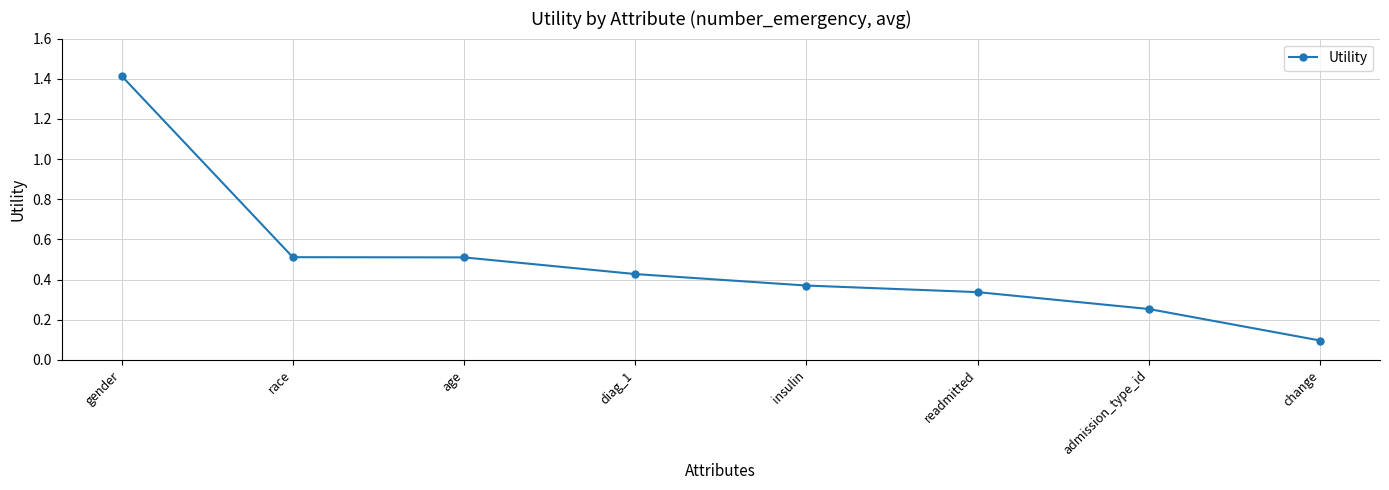

At which category does the chart reach its minimum across all series?

change